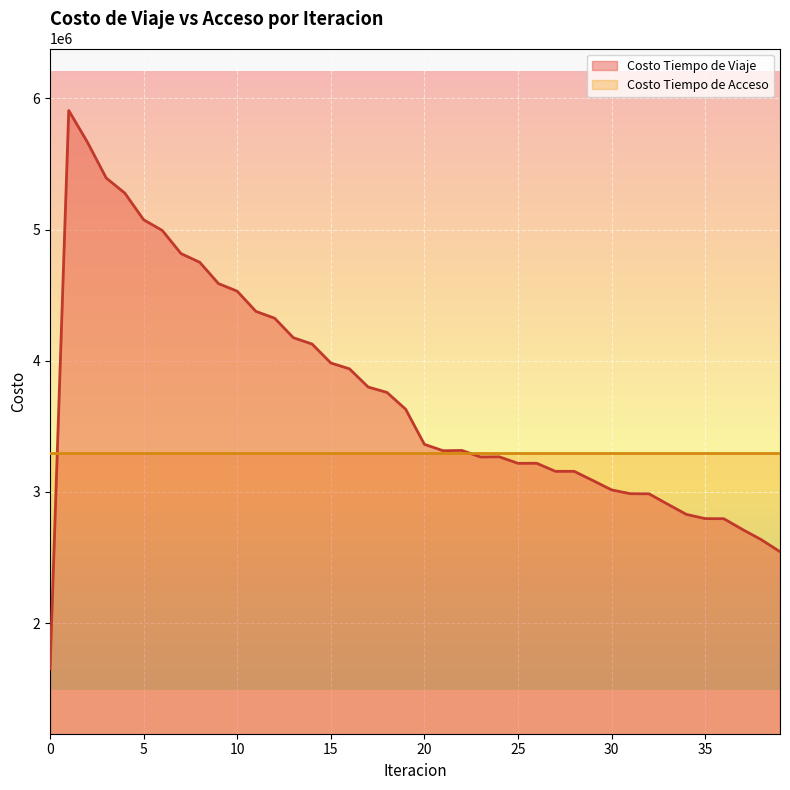

How many points are higher than both their immediate neighbors (excluding endpoints)?

4